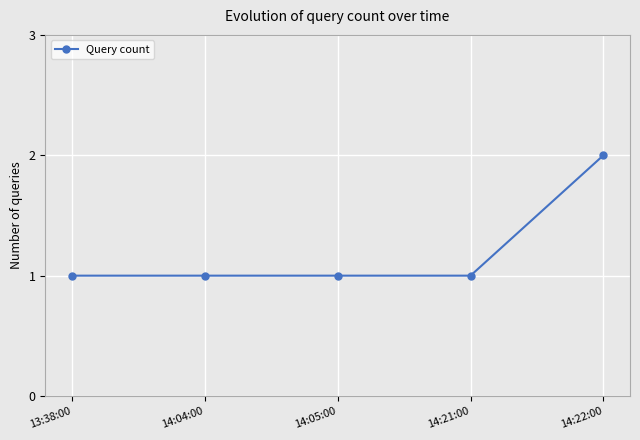

Approximately how many times larger is the value at 14:22:00 compared to 14:21:00?

2.0